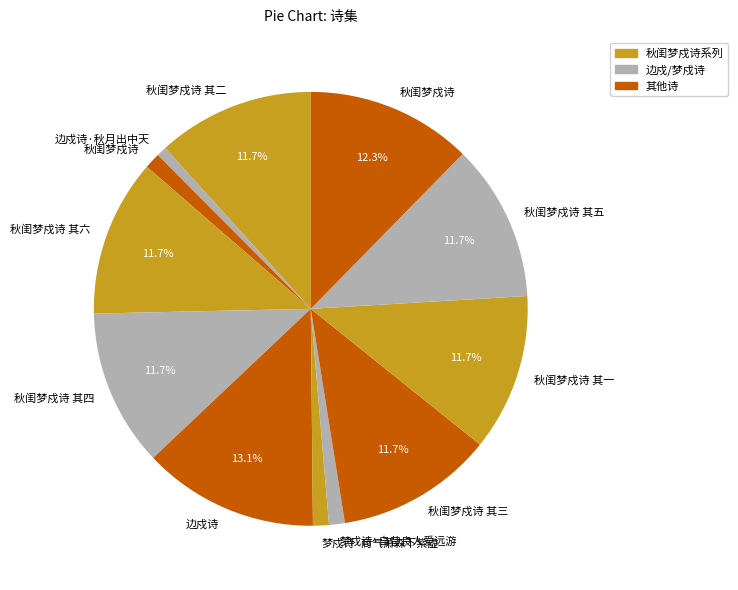

How many slices are in this pie chart?

12